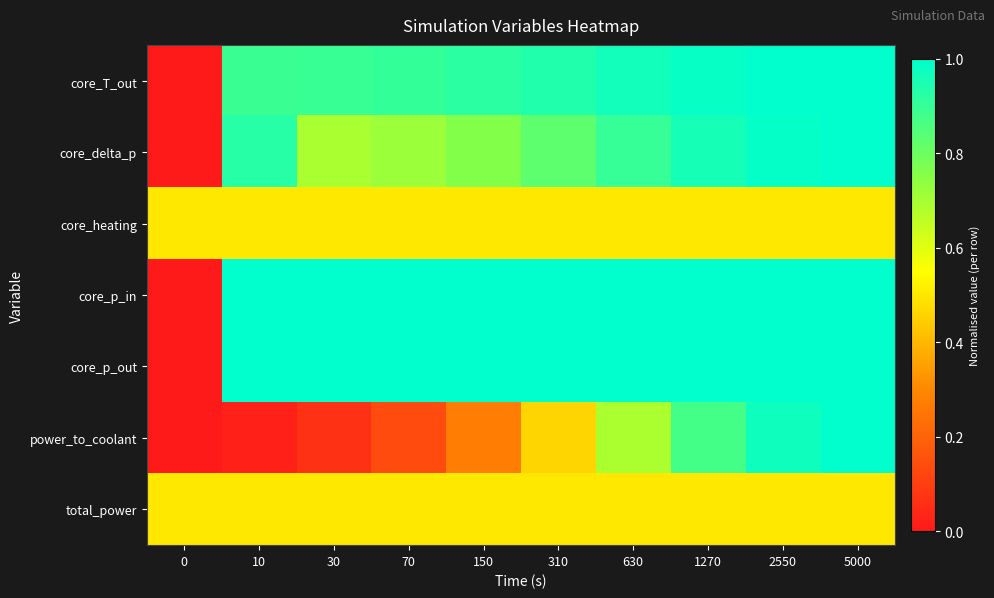

Between 70 and 150, which series saw the biggest shift?

power_to_coolant